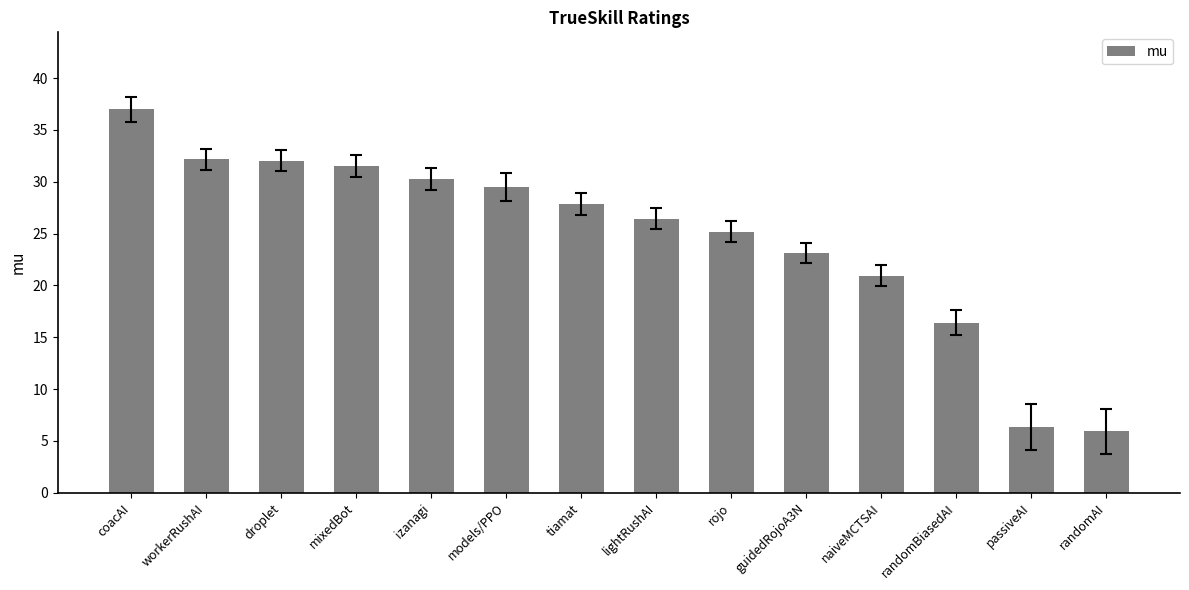

Where does the data first go above 27?

coacAI